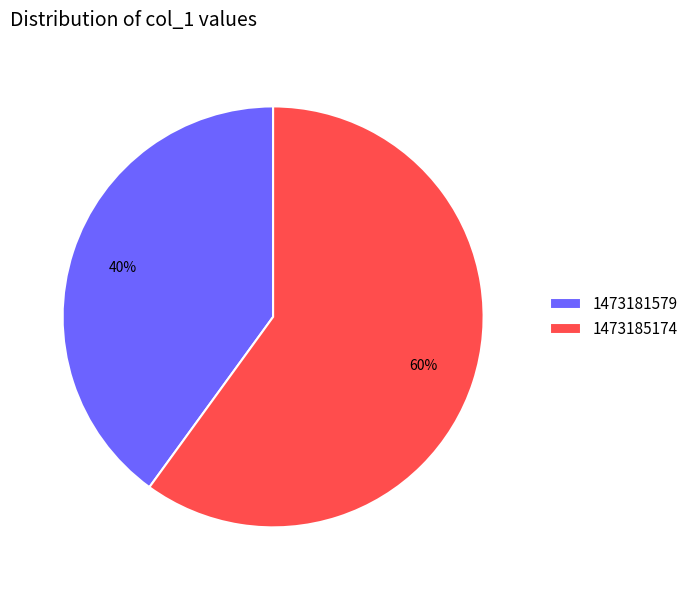

To the nearest percent, what percentage of the pie is 1473181579?

40%